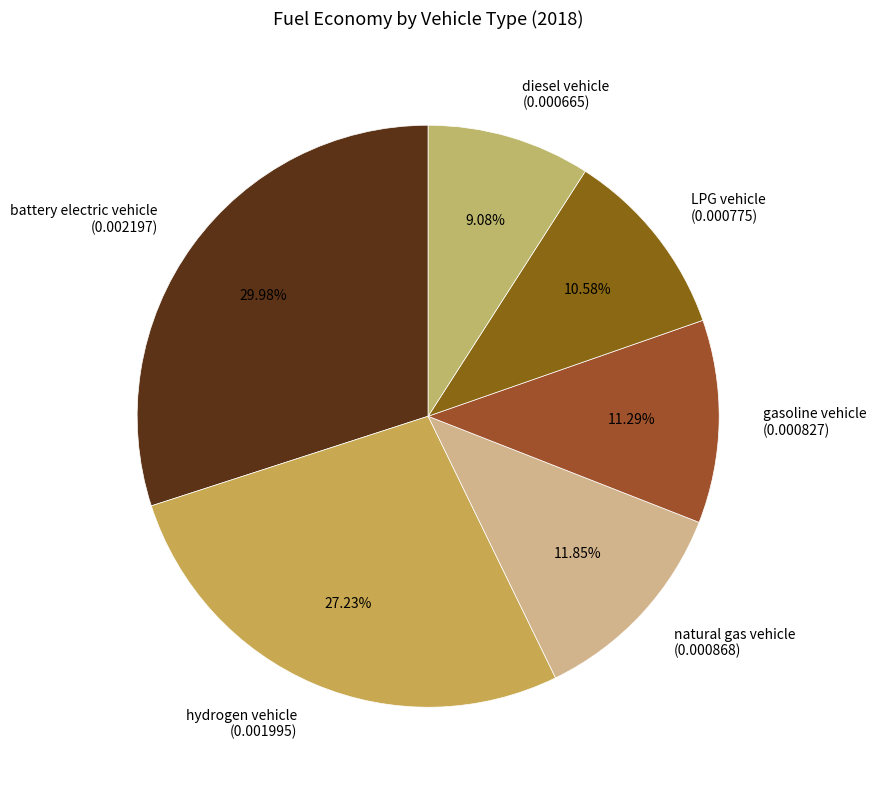

To the nearest percent, what portion does LPG vehicle represent?

11%